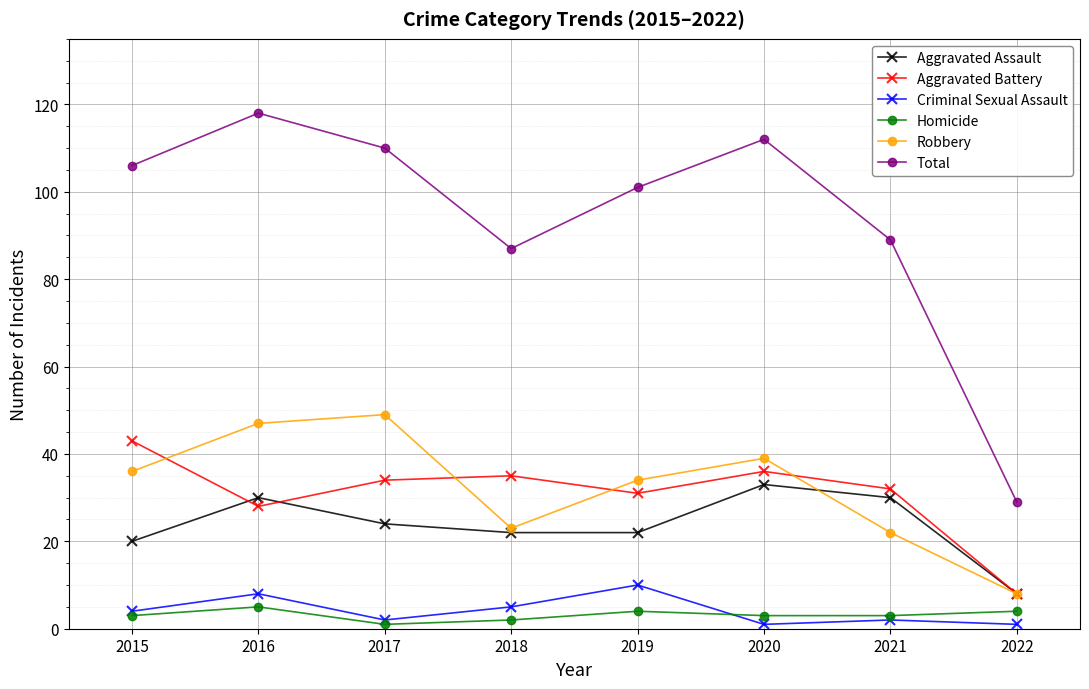

At which label does Aggravated Battery reach its minimum?

2022